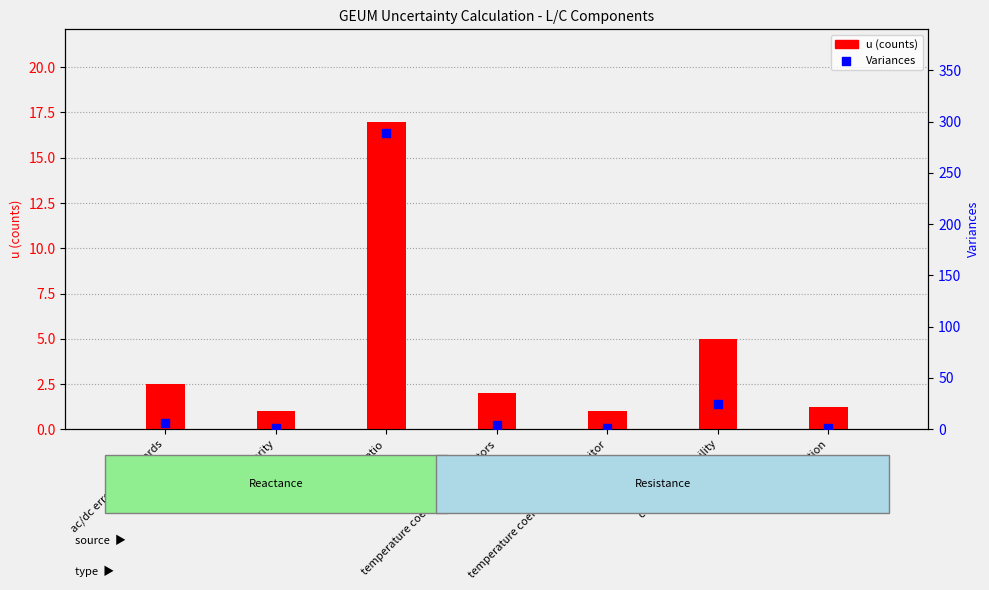

Is the value of Variances at component stability greater than the value of u (counts) at component stability?

Yes